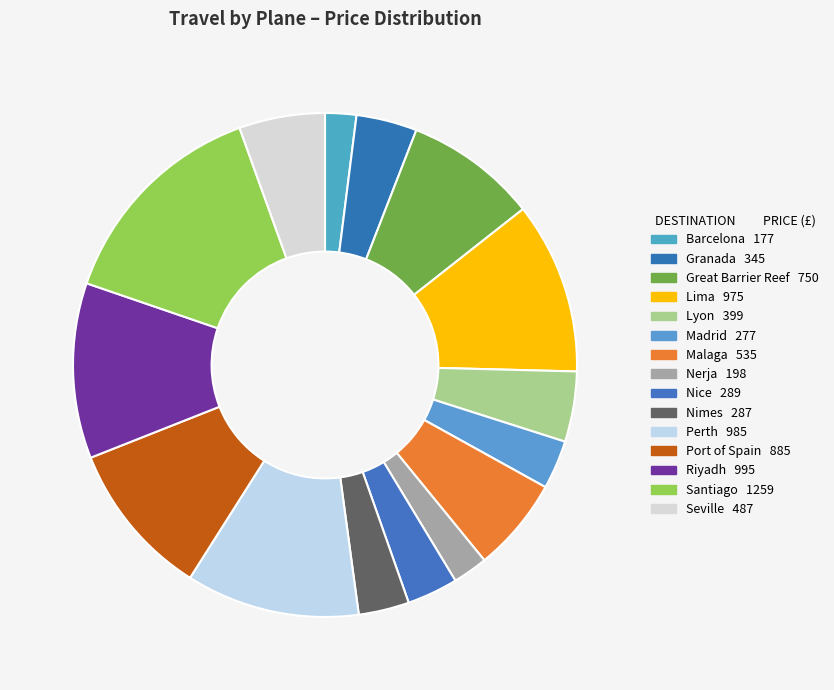

Count the number of slices in the pie.

15